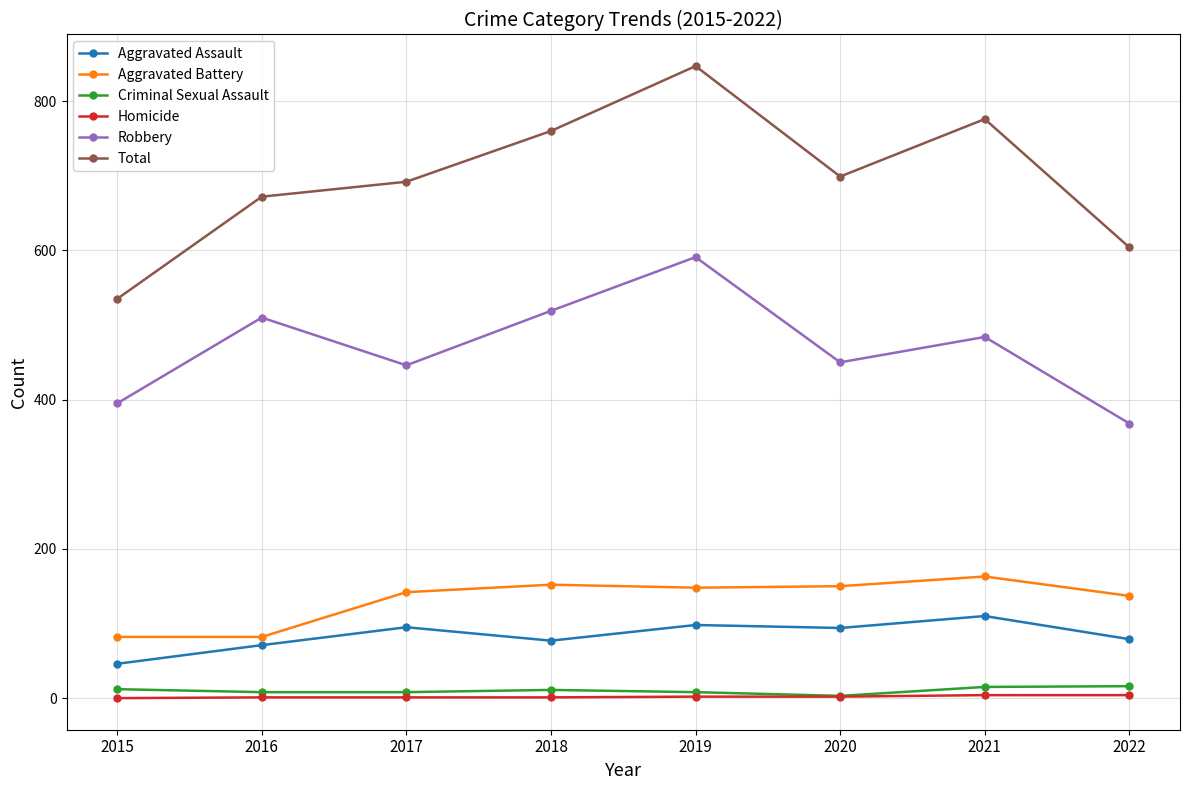

Where is the first local minimum for Aggravated Assault?

2018